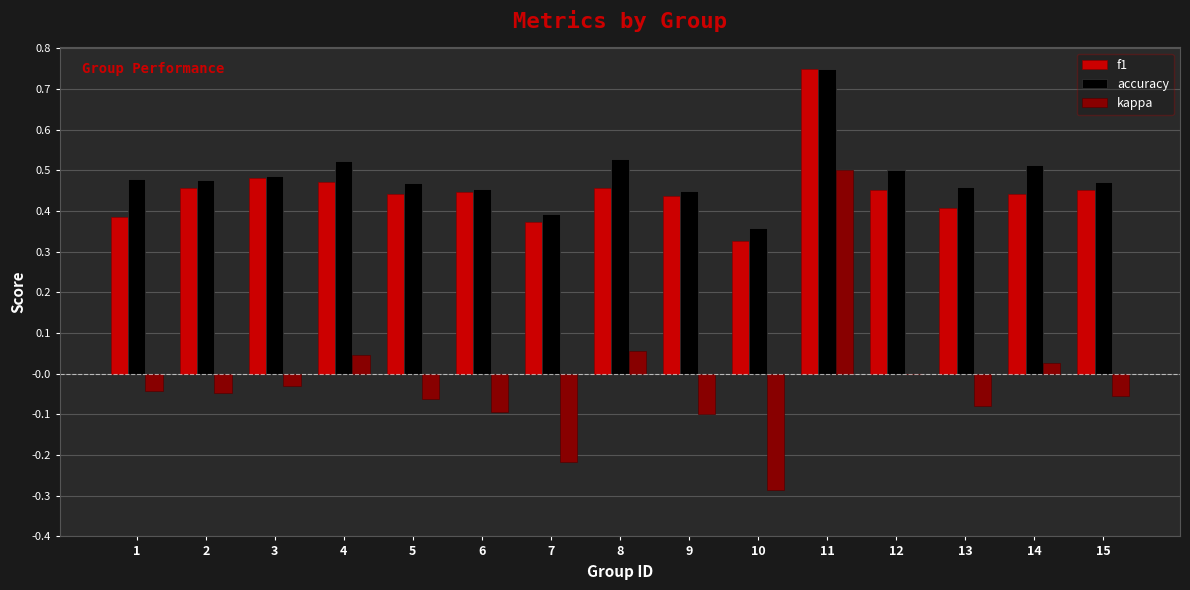

Between 8 and 11, which series saw the biggest shift?

kappa